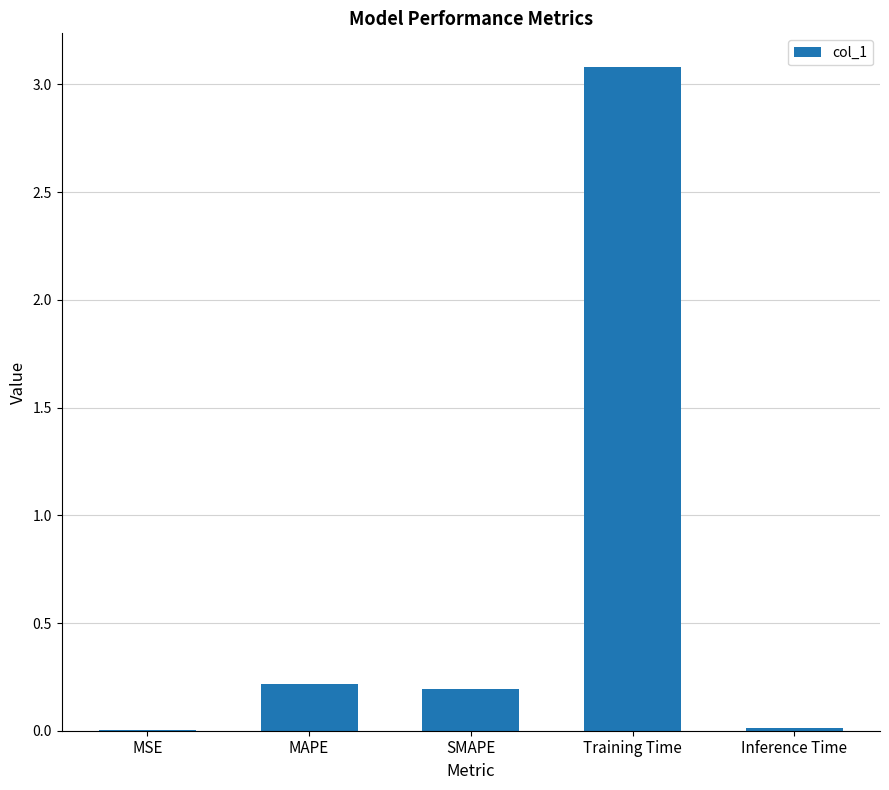

Are the bars horizontal?

No